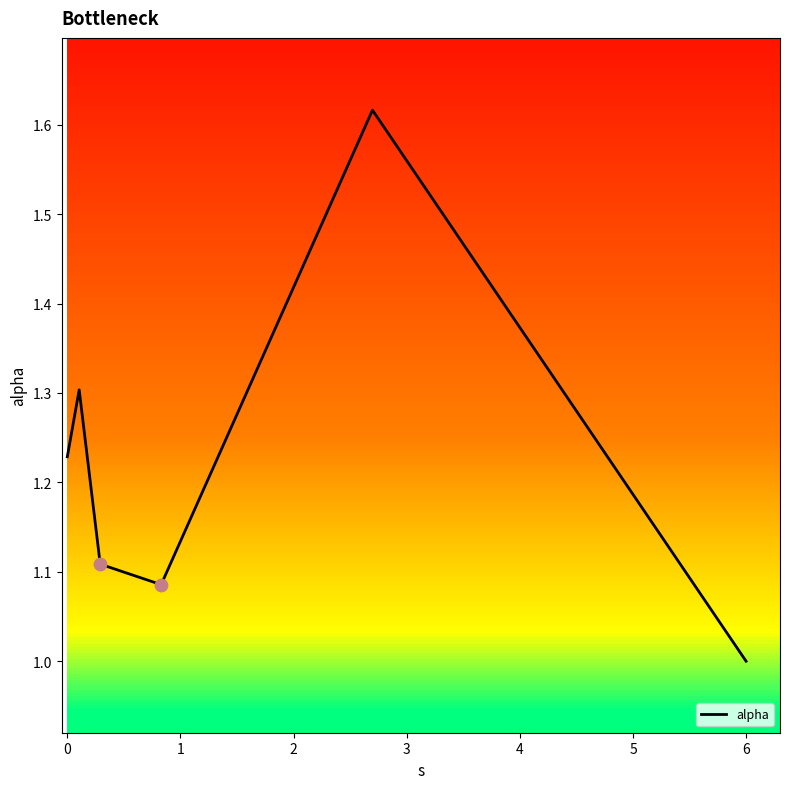

True or false: the data has more than 1 interior local peaks.

True